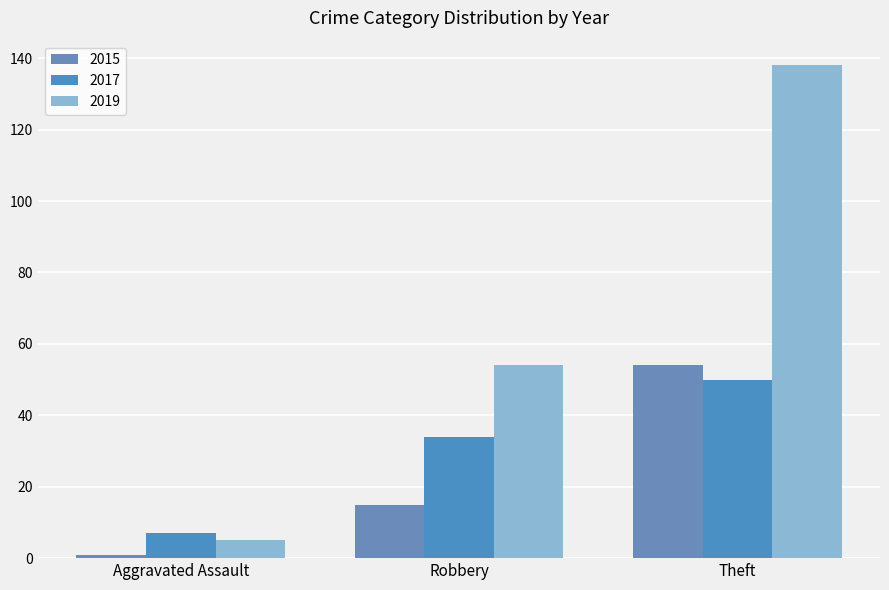

How many bars are there in total?

9